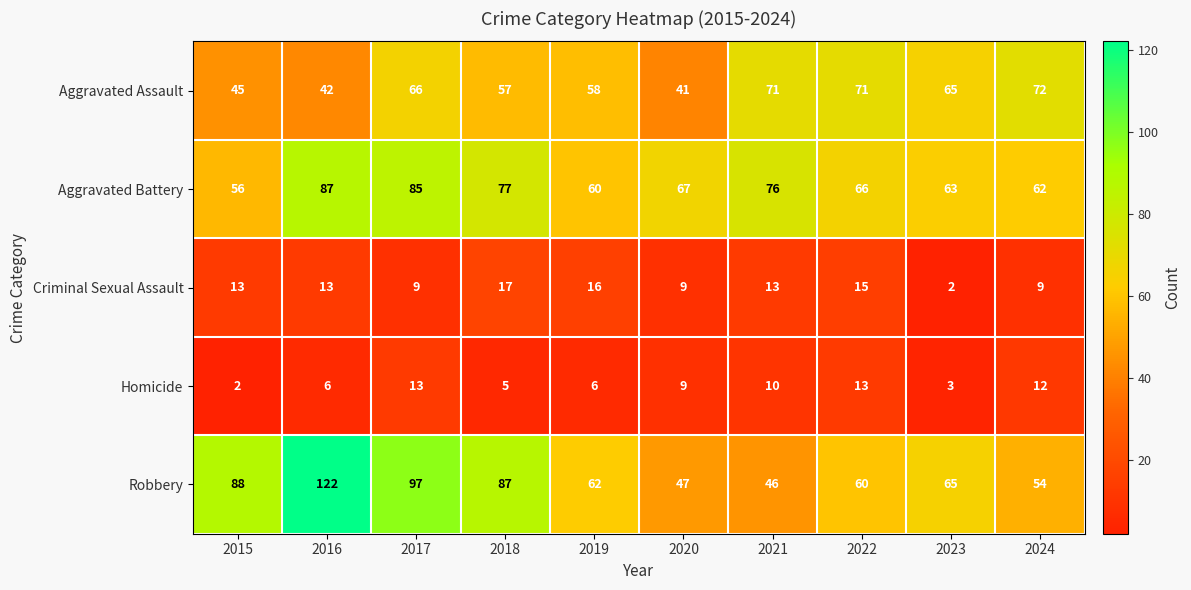

What is the difference between the maximum and second lowest values in the Homicide series?

10